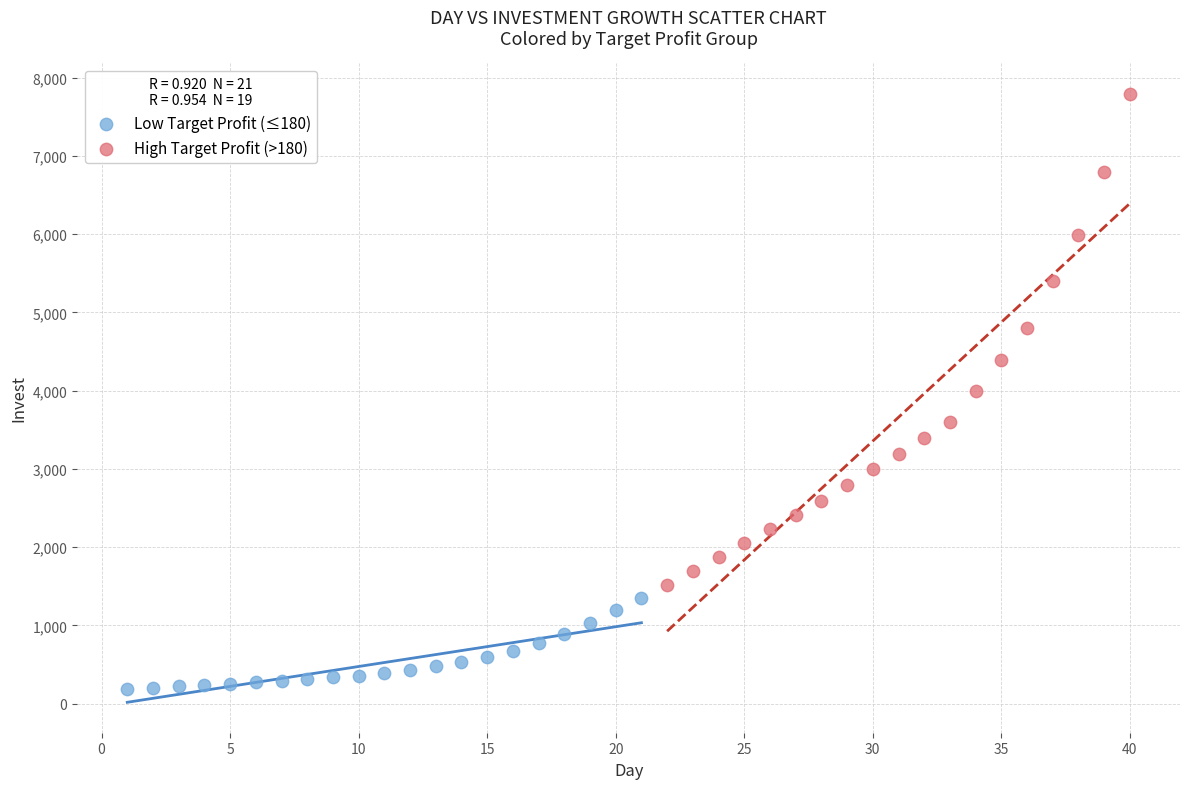

Which series has the widest spread of Y values?

High Target Profit (>180)